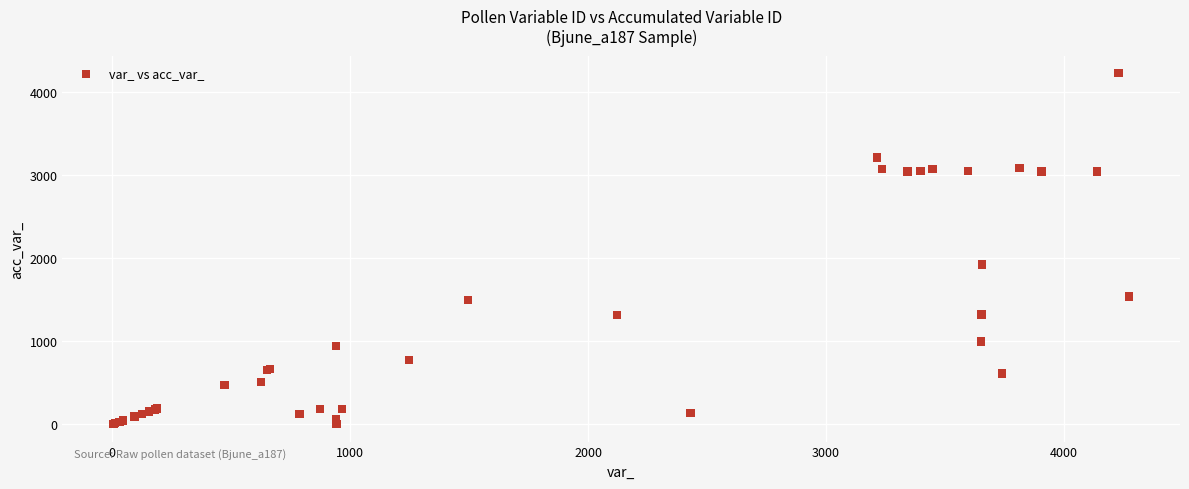

What Y value in the scatter plot is closest to 2115?

1925